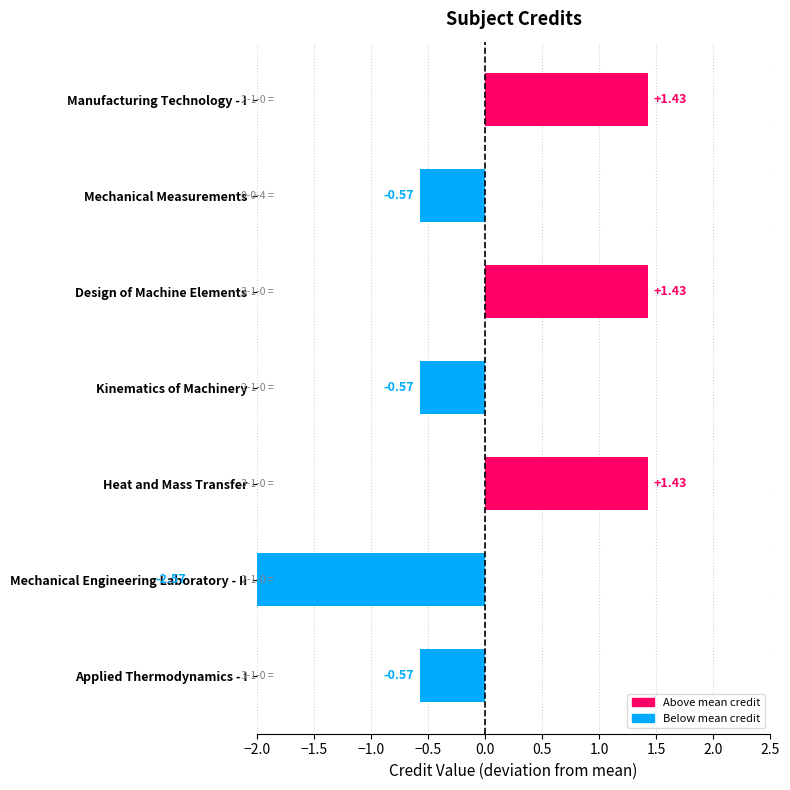

What is the greatest value displayed?

1.4